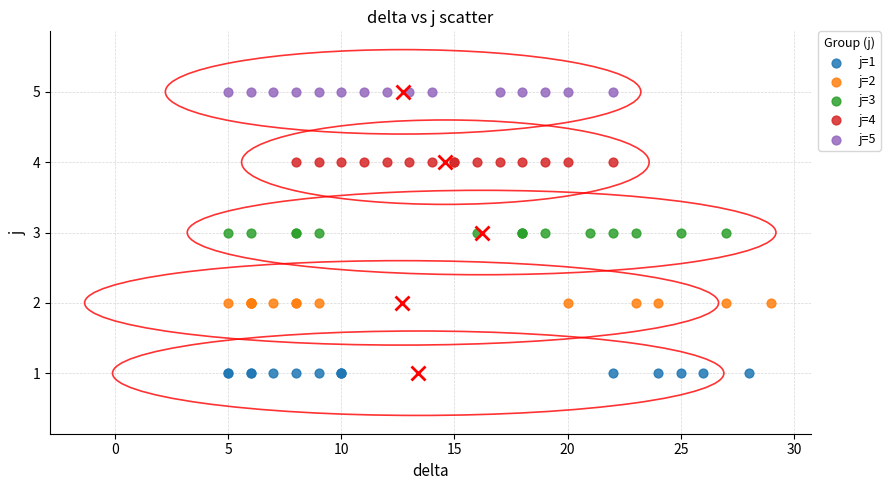

What are all the series names shown in the legend?

j=1, j=2, j=3, j=4, j=5